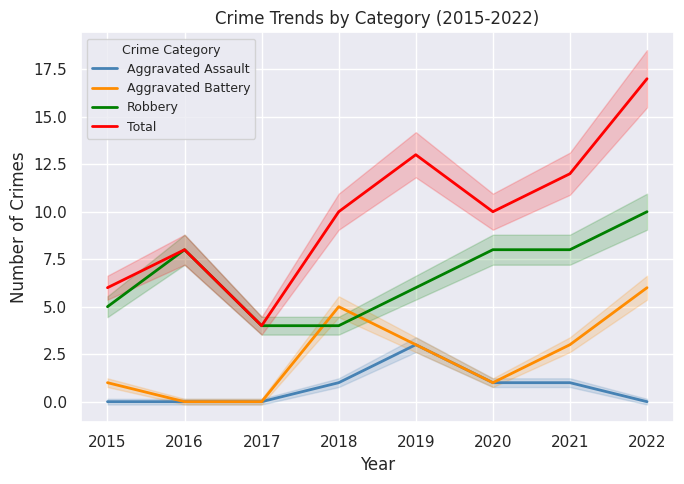

What are all the series names shown in the legend?

Aggravated Assault, Aggravated Battery, Robbery, Total